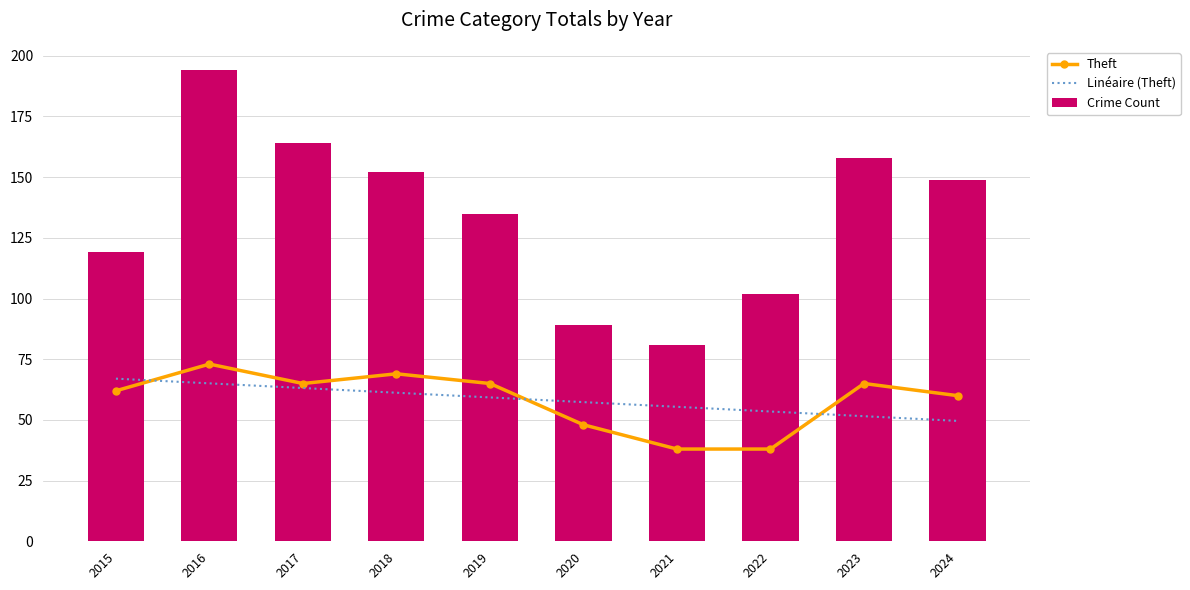

What is the maximum value for Linéaire (Theft)?

67.0